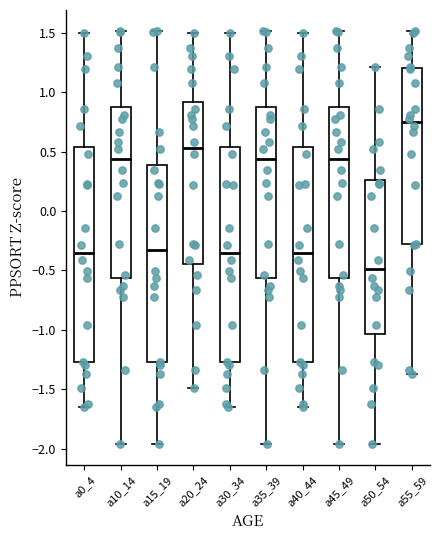

Reading left to right, read every box against the y-axis: the position of its median line, the range the box covers, and the ends of its whiskers. The values are not printed on the chart, so give them approximately, as read against the axis.

a0_4: median -0.35, box -1.25 to 0.55, whiskers -1.65 to 1.50
a10_14: median 0.45, box -0.55 to 0.90, whiskers -1.95 to 1.50
a15_19: median -0.35, box -1.25 to 0.40, whiskers -1.95 to 1.50
a20_24: median 0.55, box -0.45 to 0.90, whiskers -1.50 to 1.50
a30_34: median -0.35, box -1.25 to 0.55, whiskers -1.65 to 1.50
a35_39: median 0.45, box -0.55 to 0.90, whiskers -1.95 to 1.50
a40_44: median -0.35, box -1.25 to 0.55, whiskers -1.65 to 1.50
a45_49: median 0.45, box -0.55 to 0.90, whiskers -1.95 to 1.50
a50_54: median -0.50, box -1.05 to 0.25, whiskers -1.95 to 1.20
a55_59: median 0.75, box -0.30 to 1.20, whiskers -1.35 to 1.50